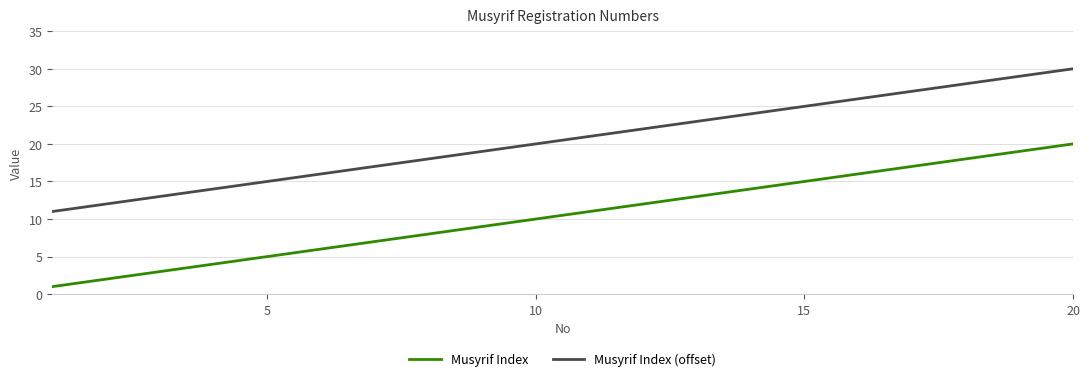

List the series in order of their peak value, lowest first.

Musyrif Index, Musyrif Index (offset)